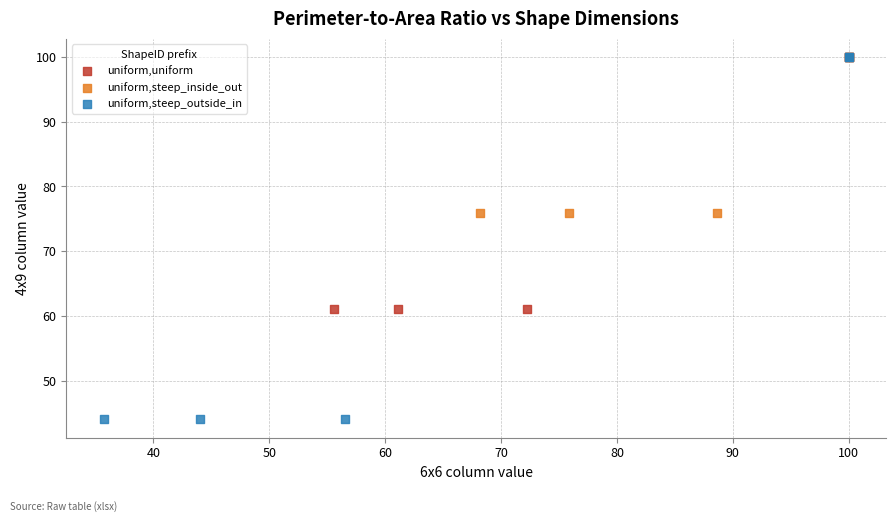

Which series has the largest Y range (max minus min)?

uniform,steep_outside_in